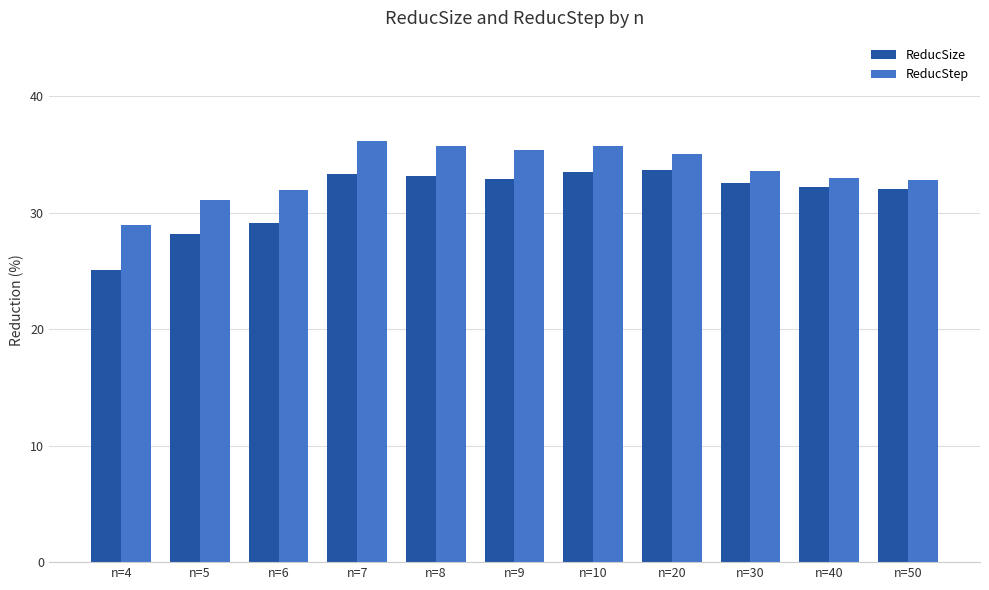

What is the minimum value shown in the chart?

25.0